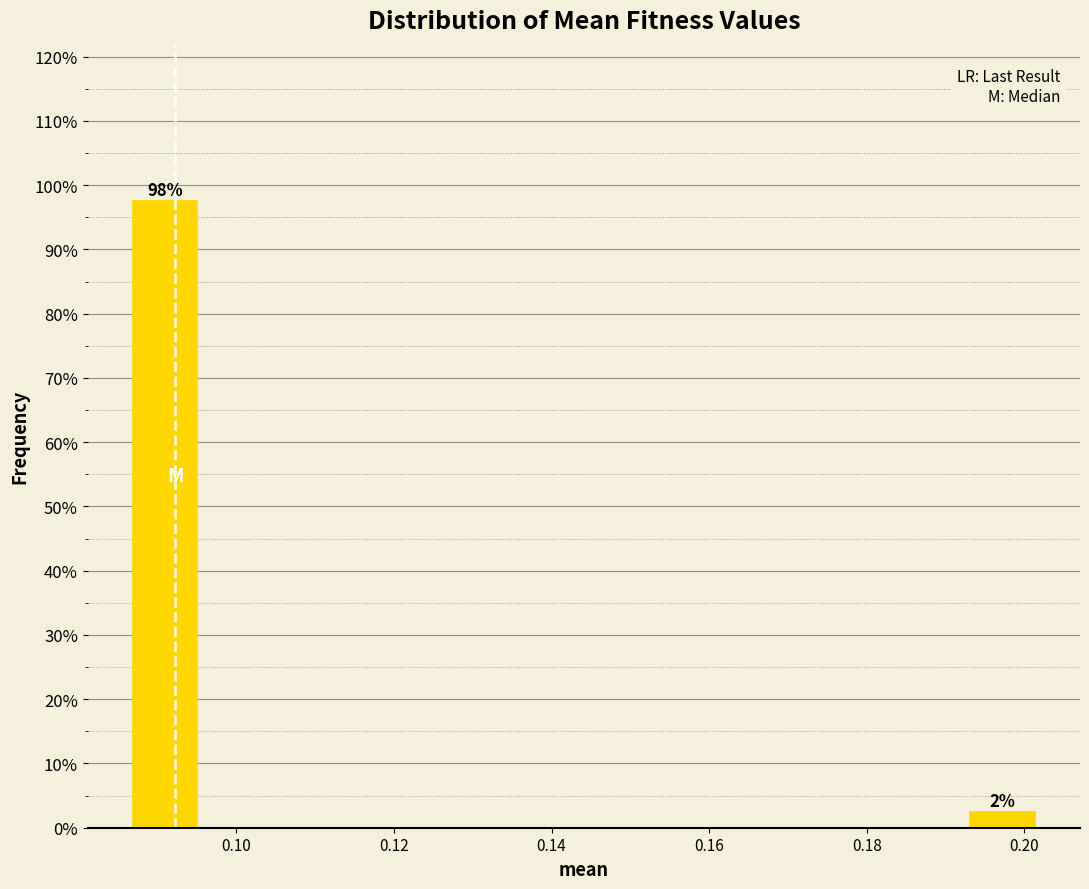

Which range on the x-axis has the tallest bar?

0.086 to 0.096